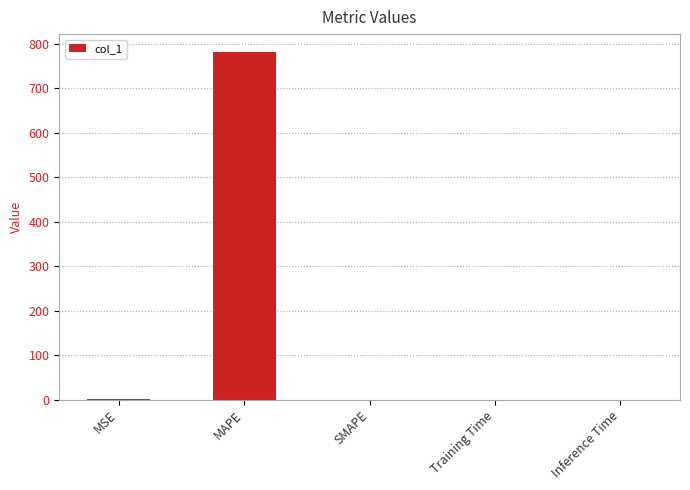

What is the average value?

156.5